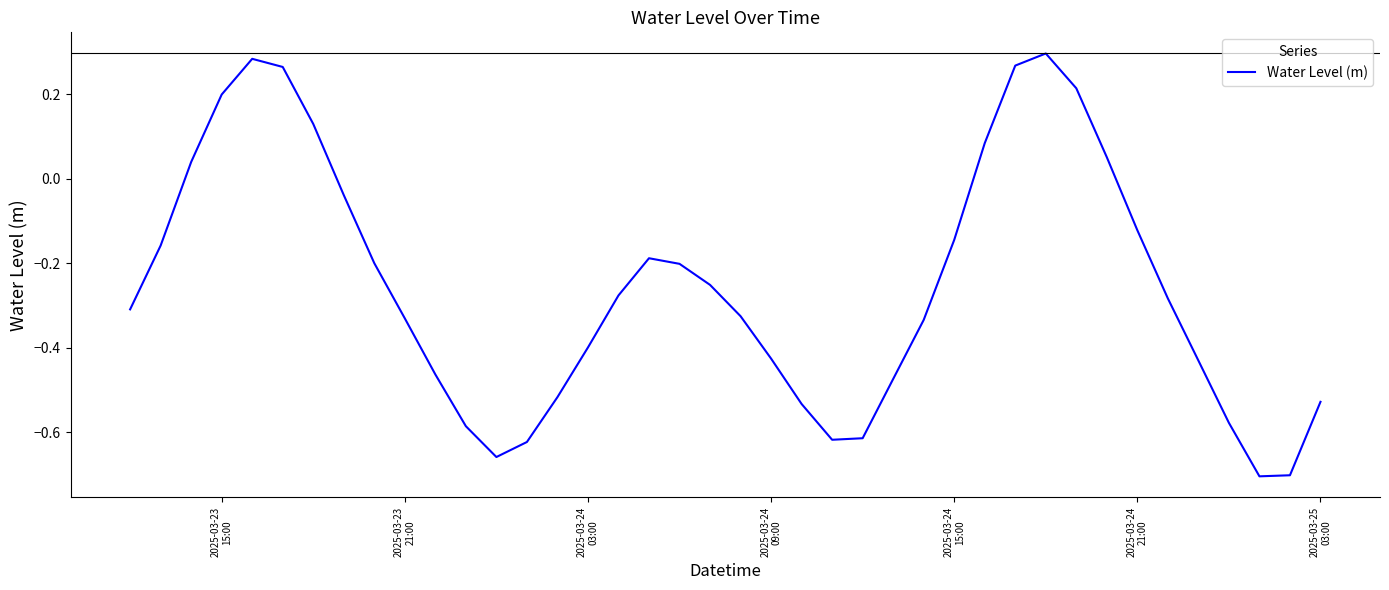

How many lines are shown in the chart?

1